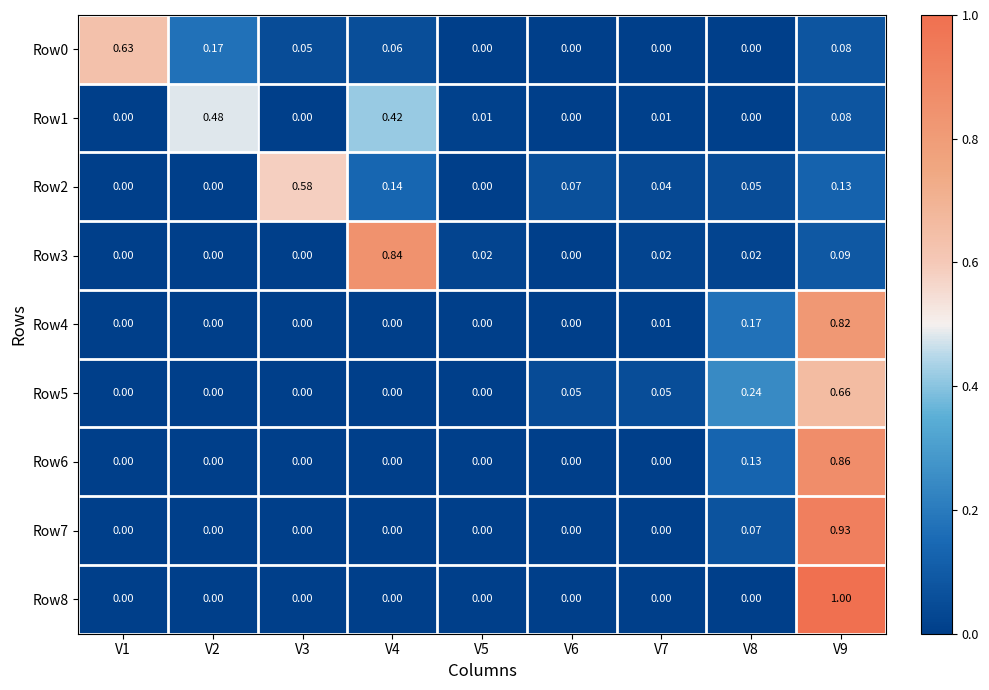

How many data points does each series have?

9